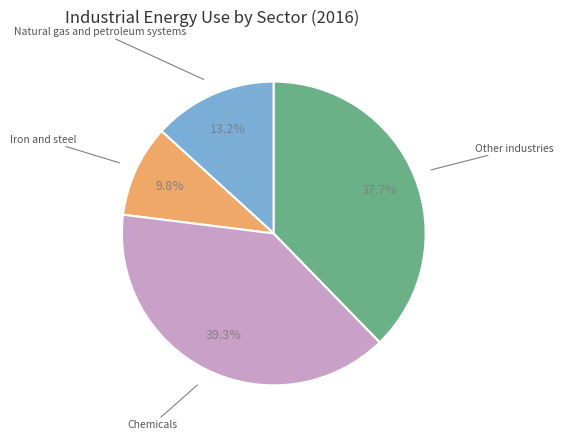

Does any single category account for the majority?

No